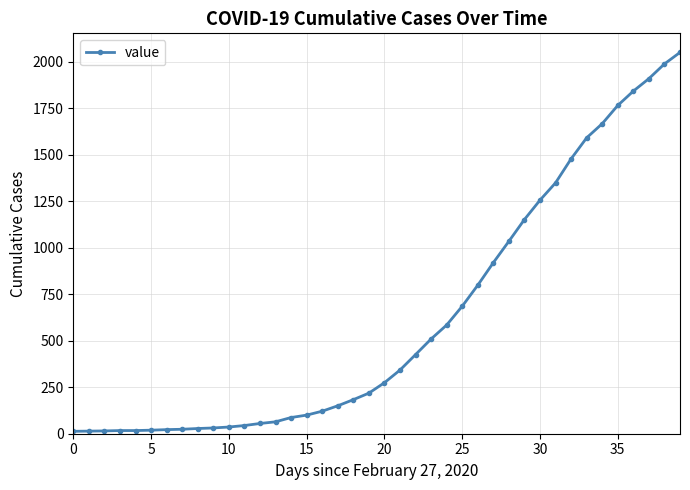

Is this an area chart (filled region under the line)?

No